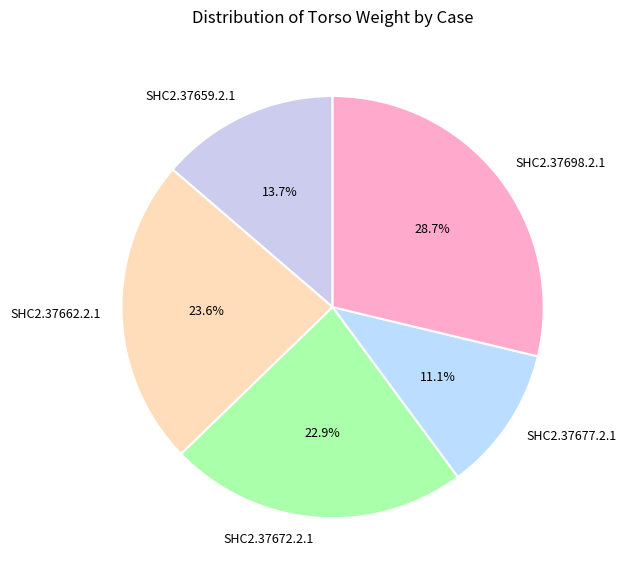

True or false: SHC2.37698.2.1 accounts for 29% of the total.

True